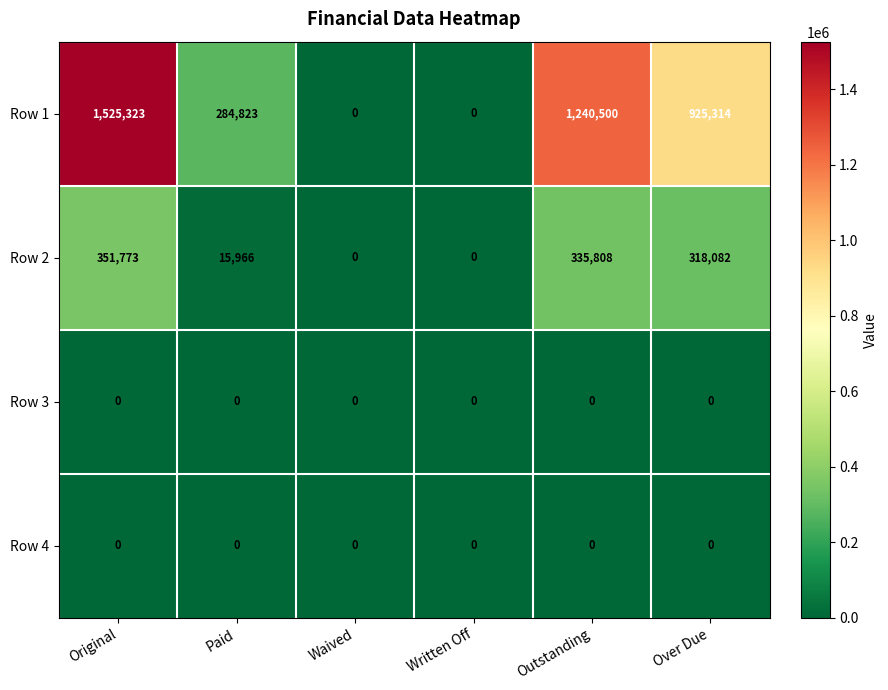

What is the difference between the second highest and minimum values in the Row 1 series?

1240500